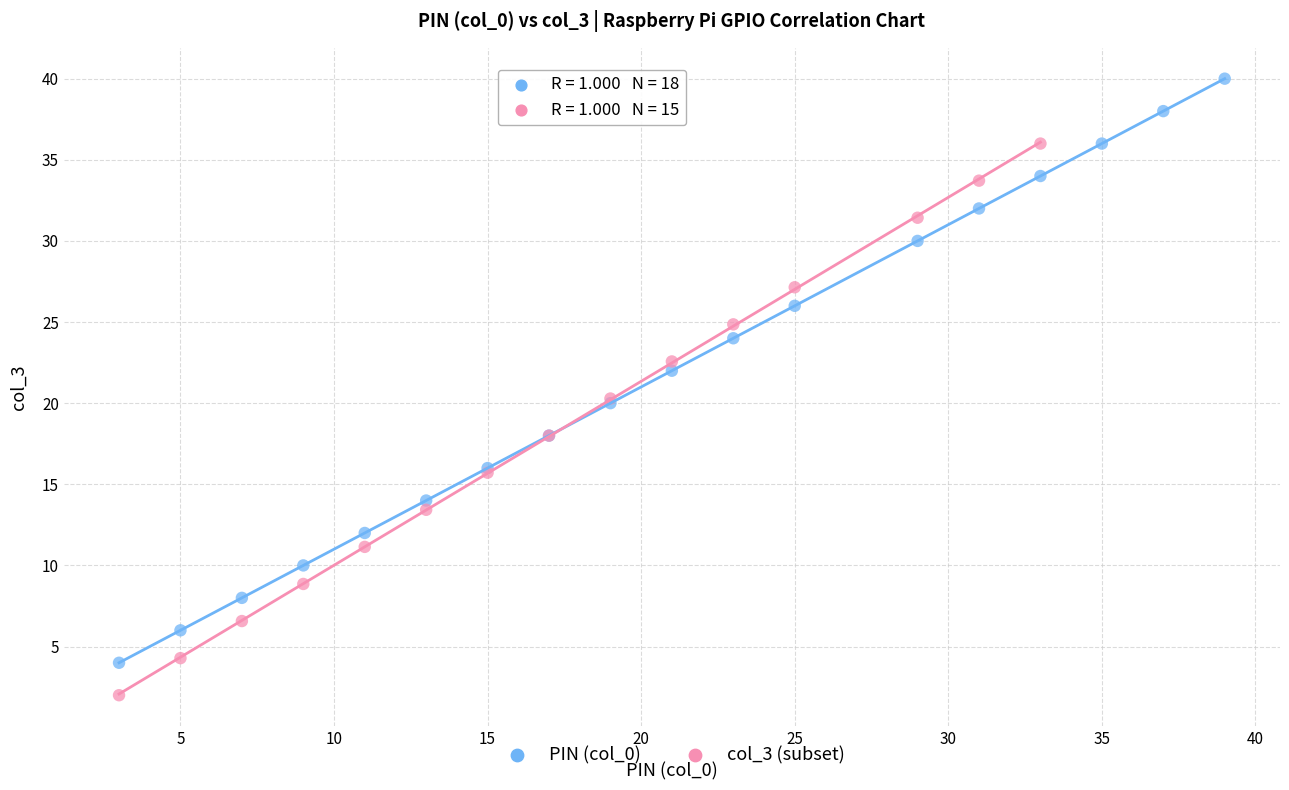

Which series contains the highest Y value?

PIN (col_0)